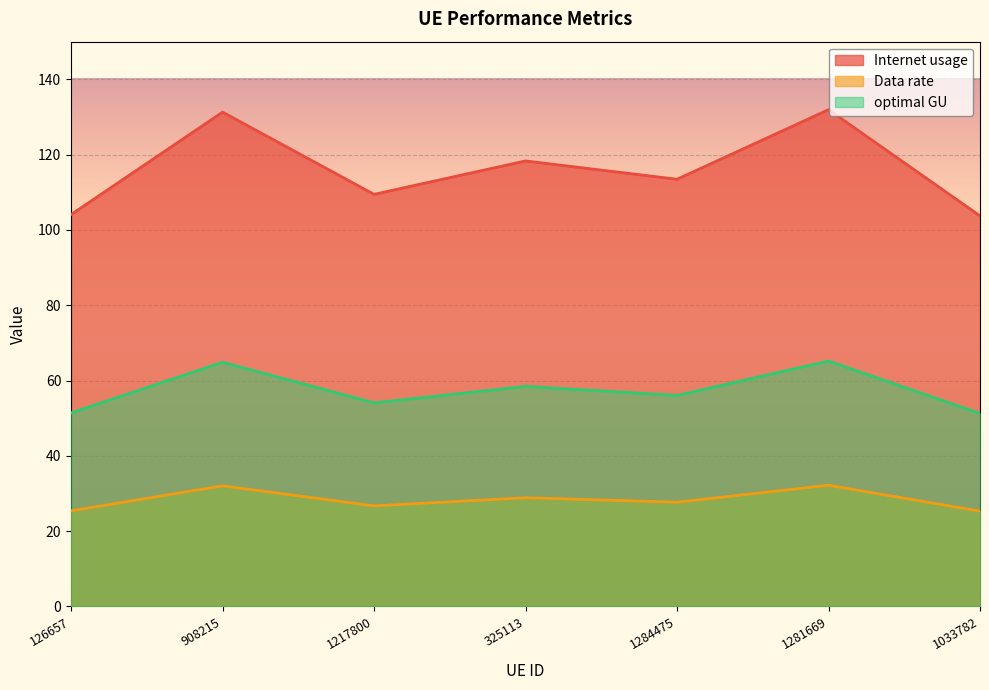

What is the label of the 6th point from the left?

1281669